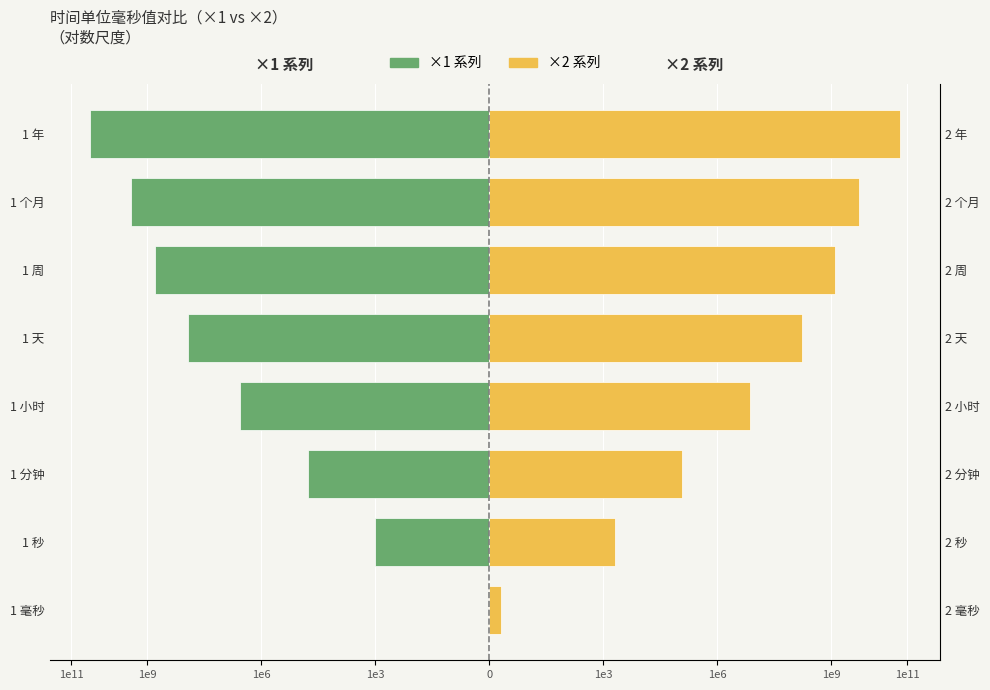

Between 1 小时 and 1 周, which series saw the biggest shift?

×1 系列